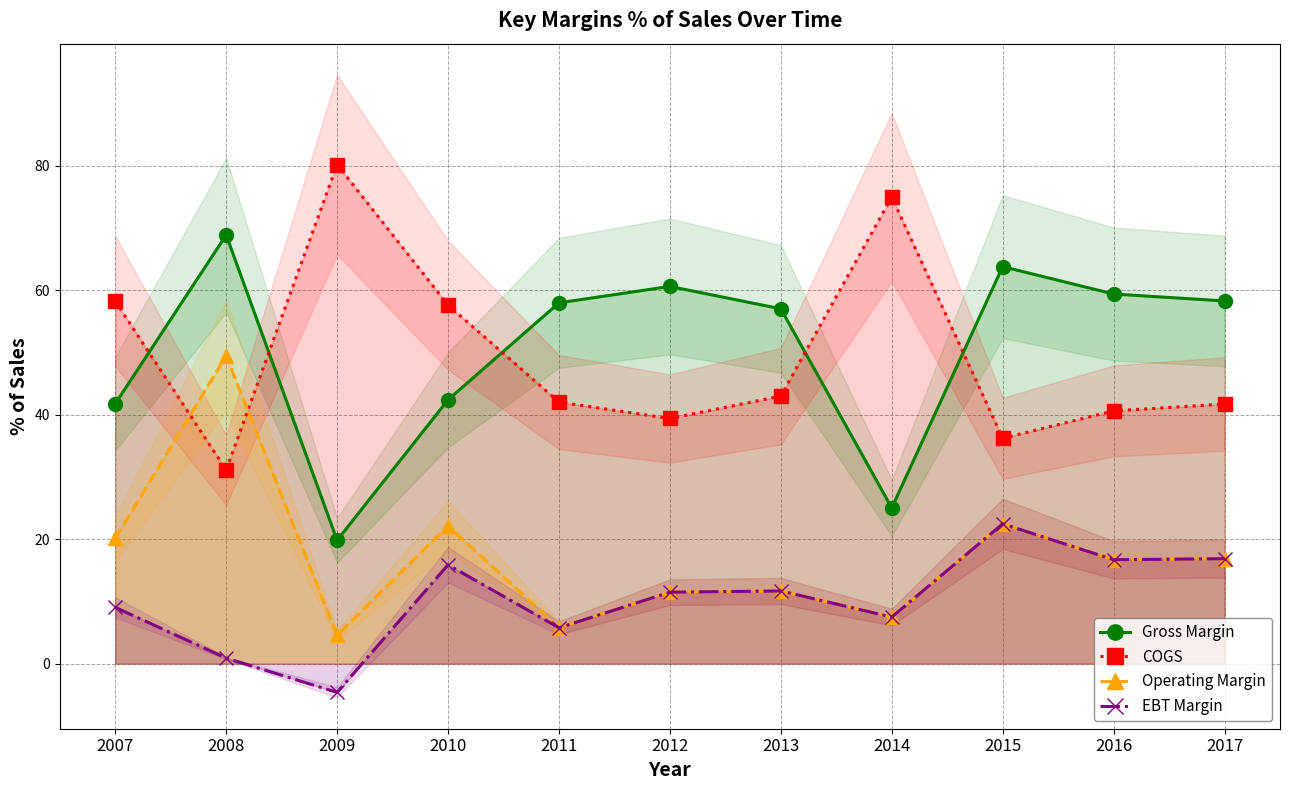

What is the average value of the Gross Margin series?

50.4